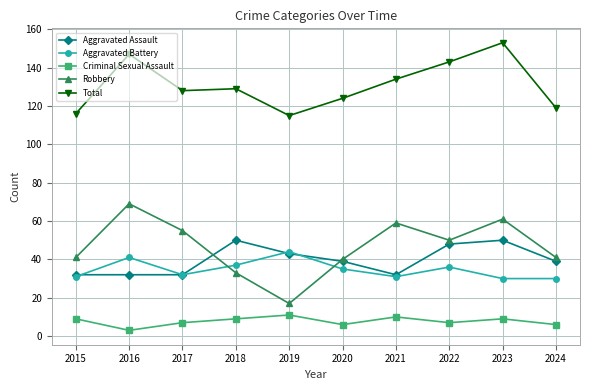

Which label corresponds to the largest value in the chart?

2023